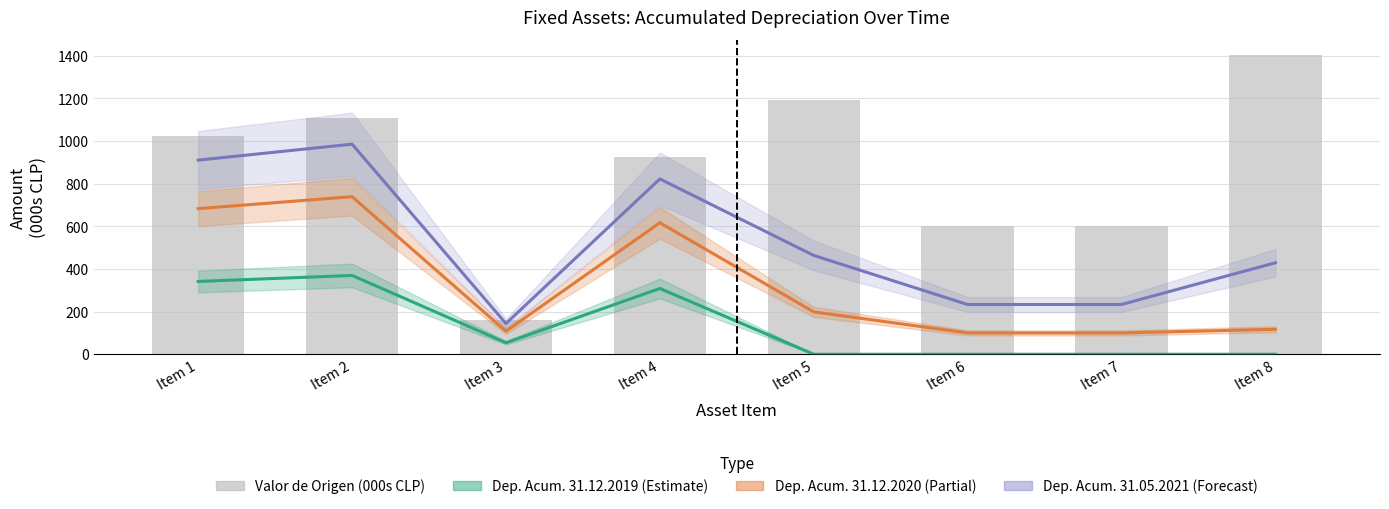

The Dep. Acum. 31.05.2021 series shows 63.5 at Item 7. True or false?

False